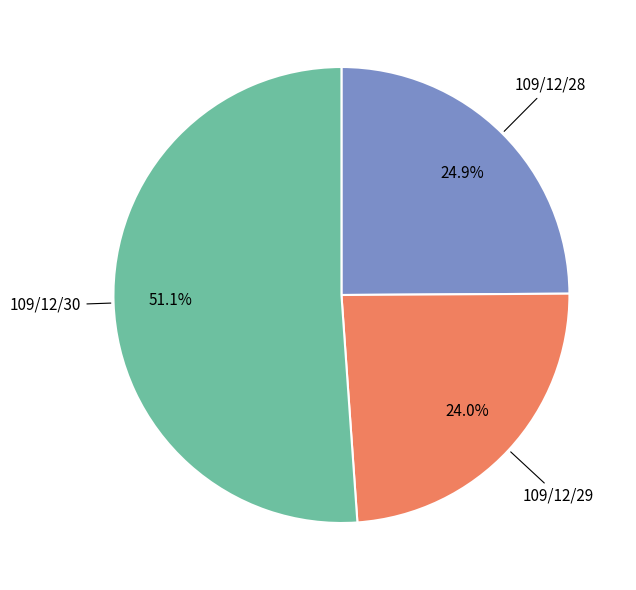

Which category has the smallest portion of the pie?

109/12/29